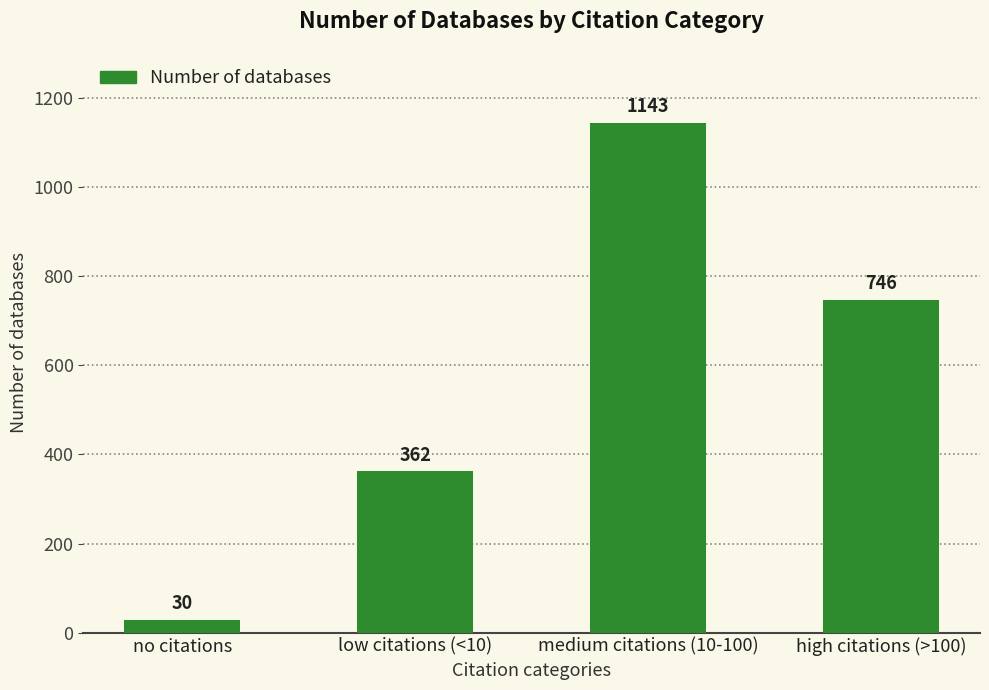

How many values are below 746?

2